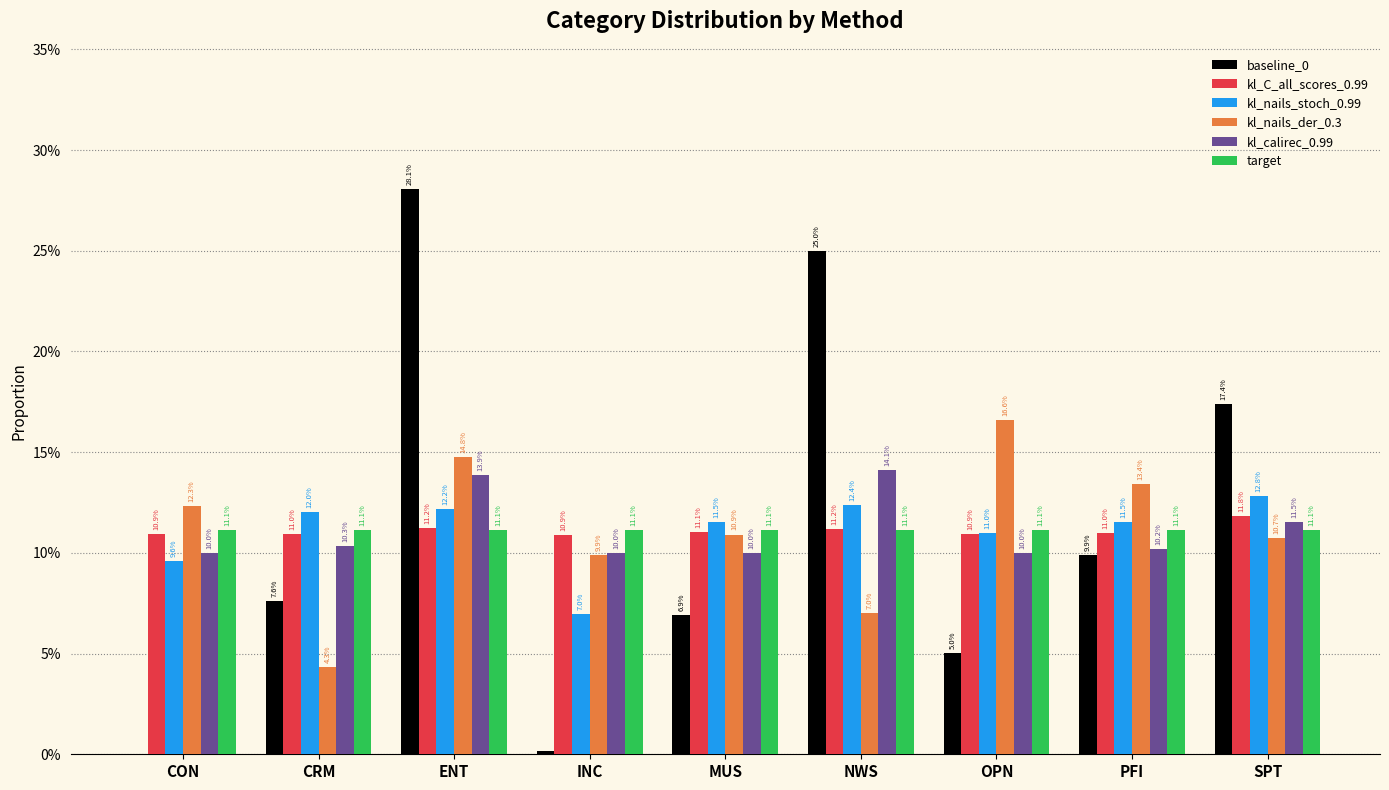

Is the value of kl_C_all_scores_0.99 at MUS greater than the value of kl_calirec_0.99 at CON?

Yes